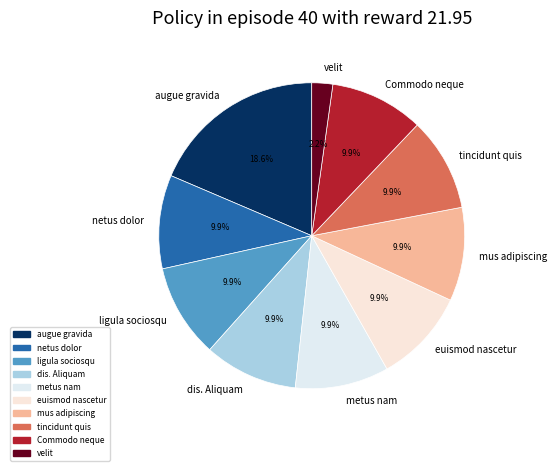

Does any single category account for the majority?

No